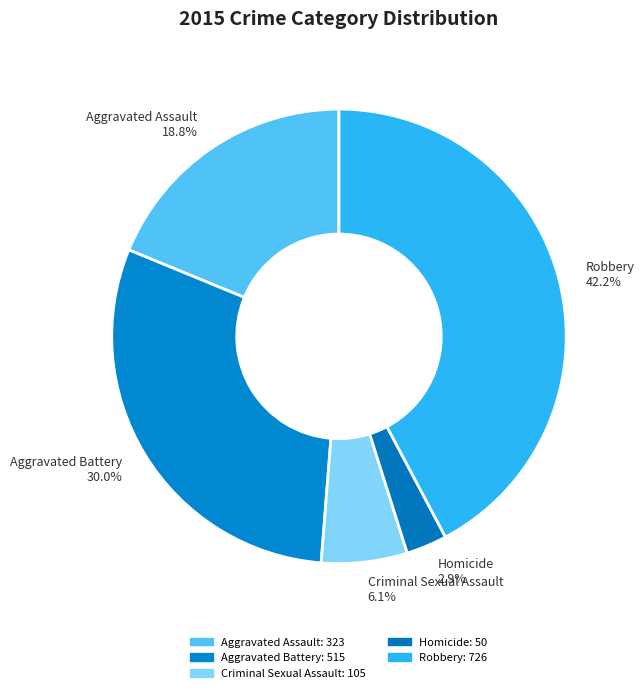

Rank the categories by value from lowest to highest.

Homicide, Criminal Sexual Assault, Aggravated Assault, Aggravated Battery, Robbery